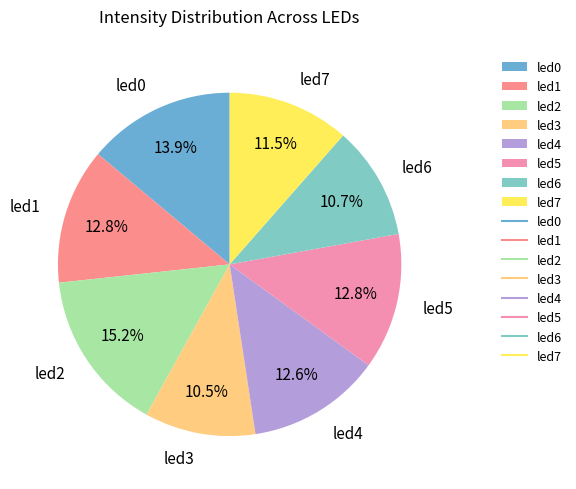

What is the largest slice in the pie chart?

led2